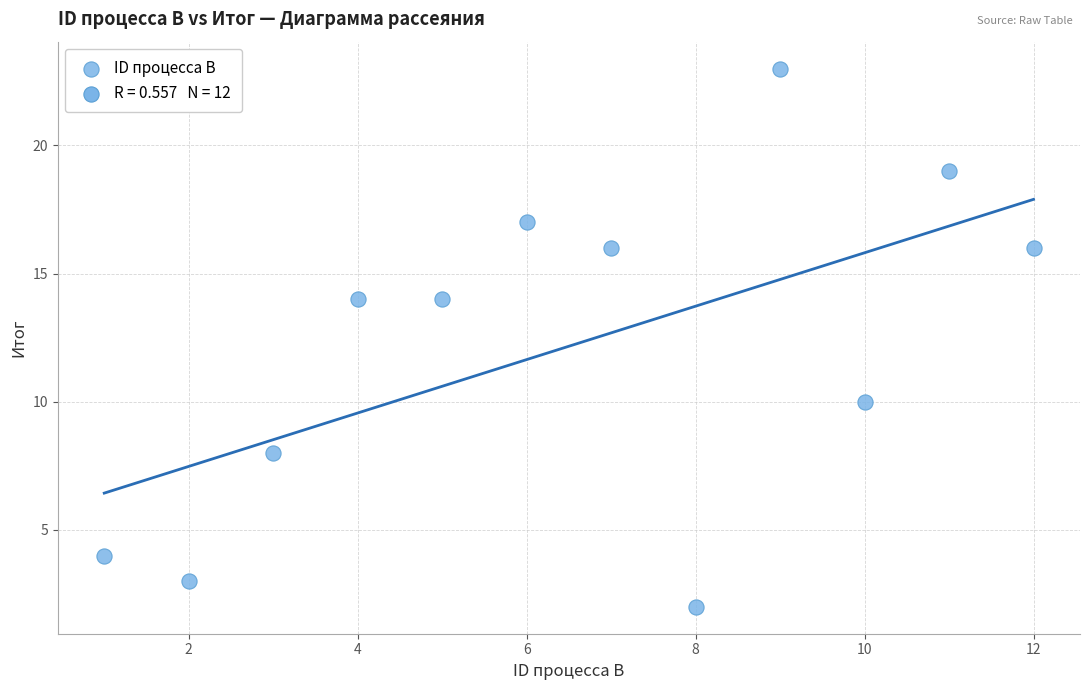

What is the average Y value?

12